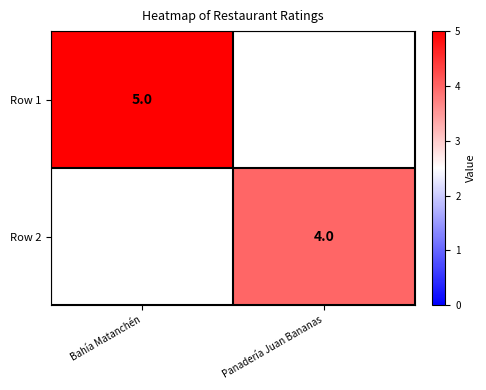

Is it true that Row 2 equals 2 at Panadería Juan Bananas?

False